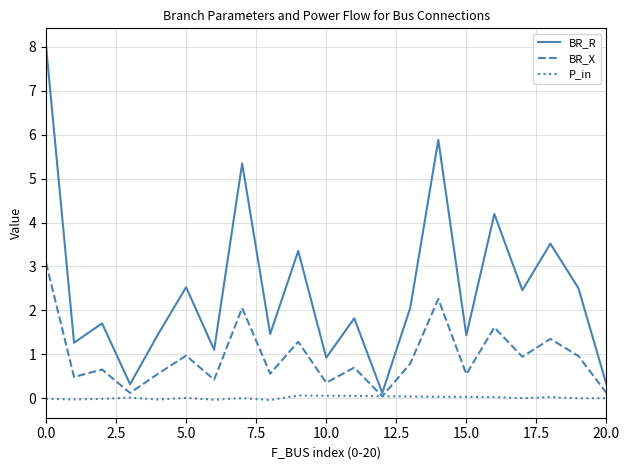

True or false: P_in has more than 1 interior local peaks.

True